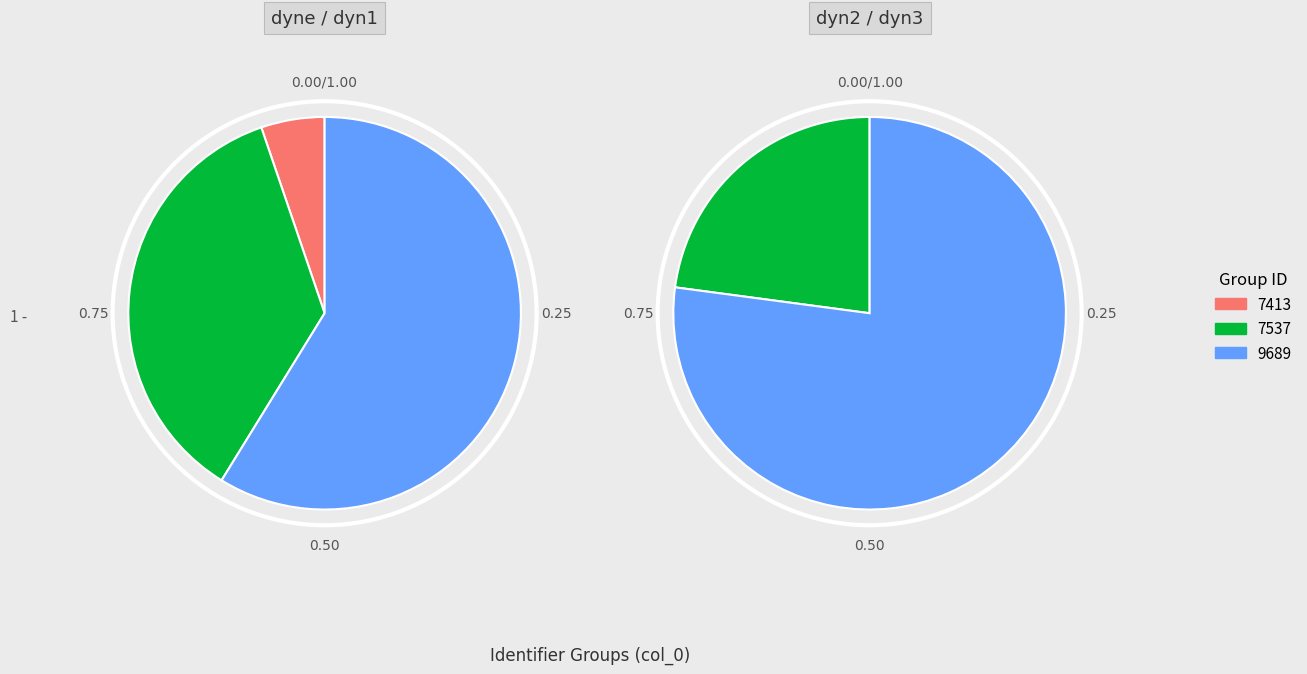

True or false: (7413, 'dyn1') accounts for 1% of the total.

False